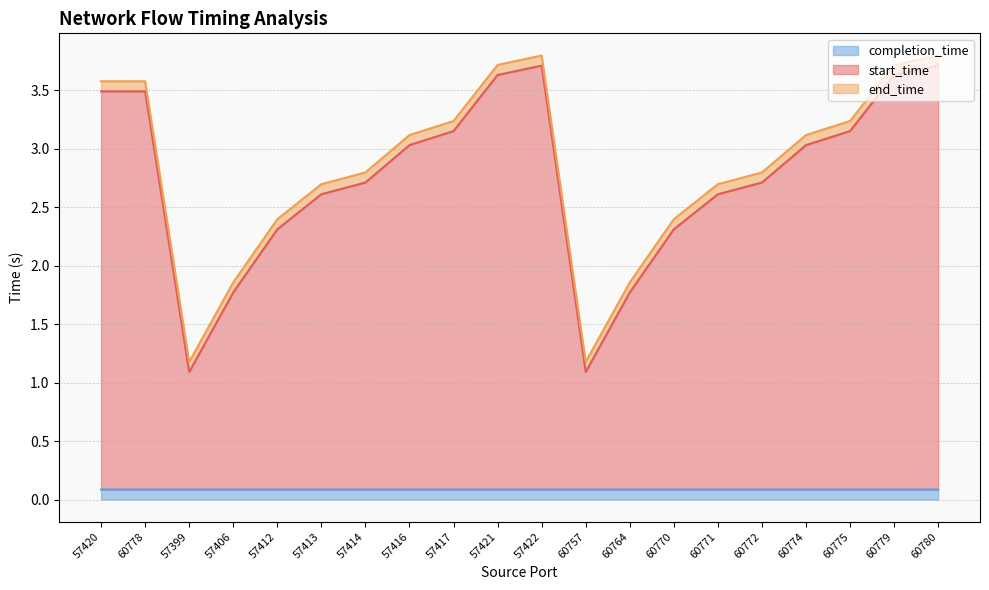

Which series changed the most between 57399 and 60771?

start_time